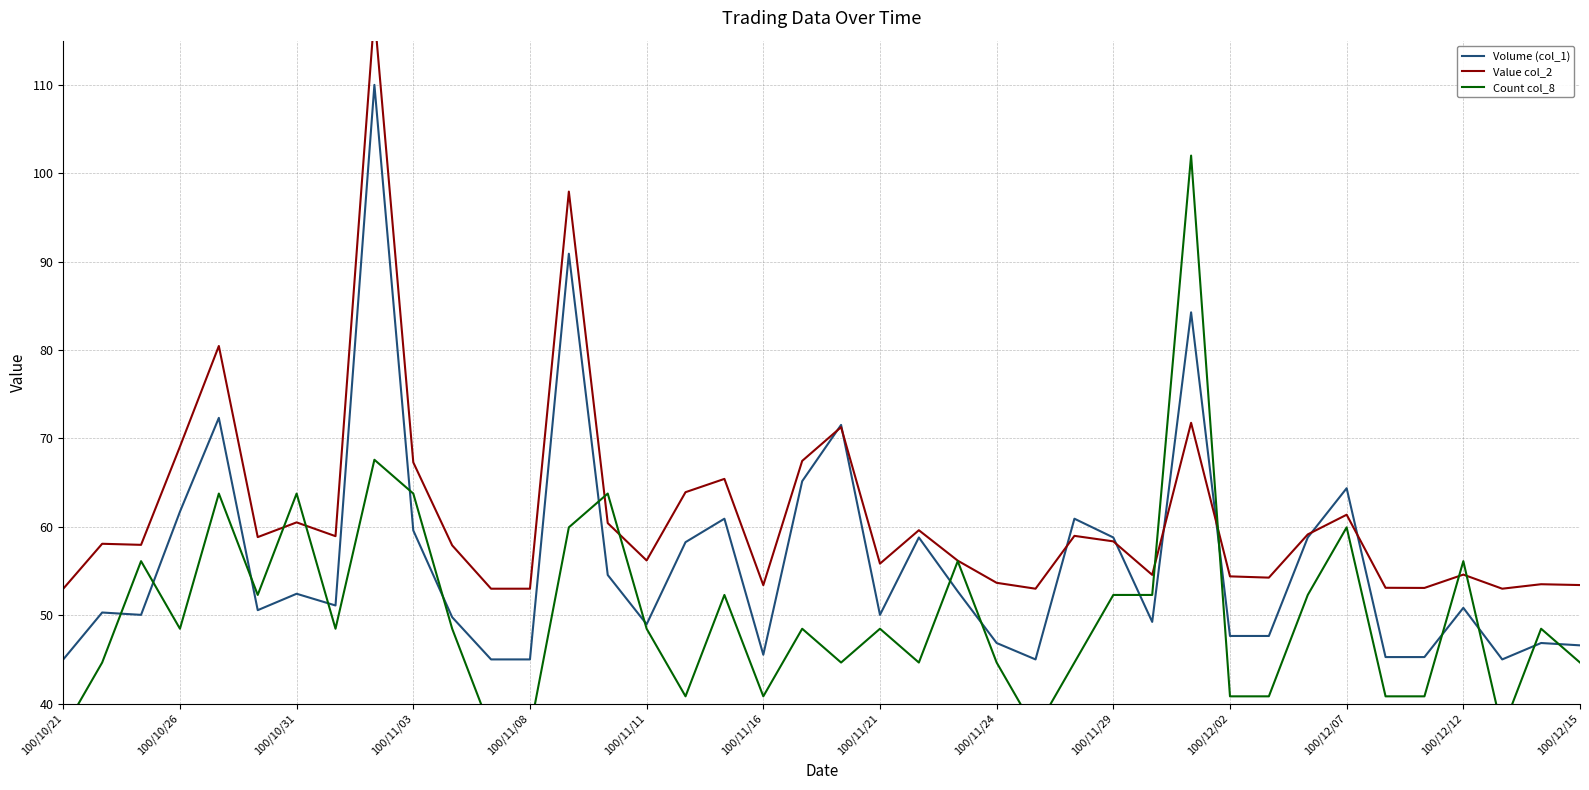

How many data points does each series have?

40